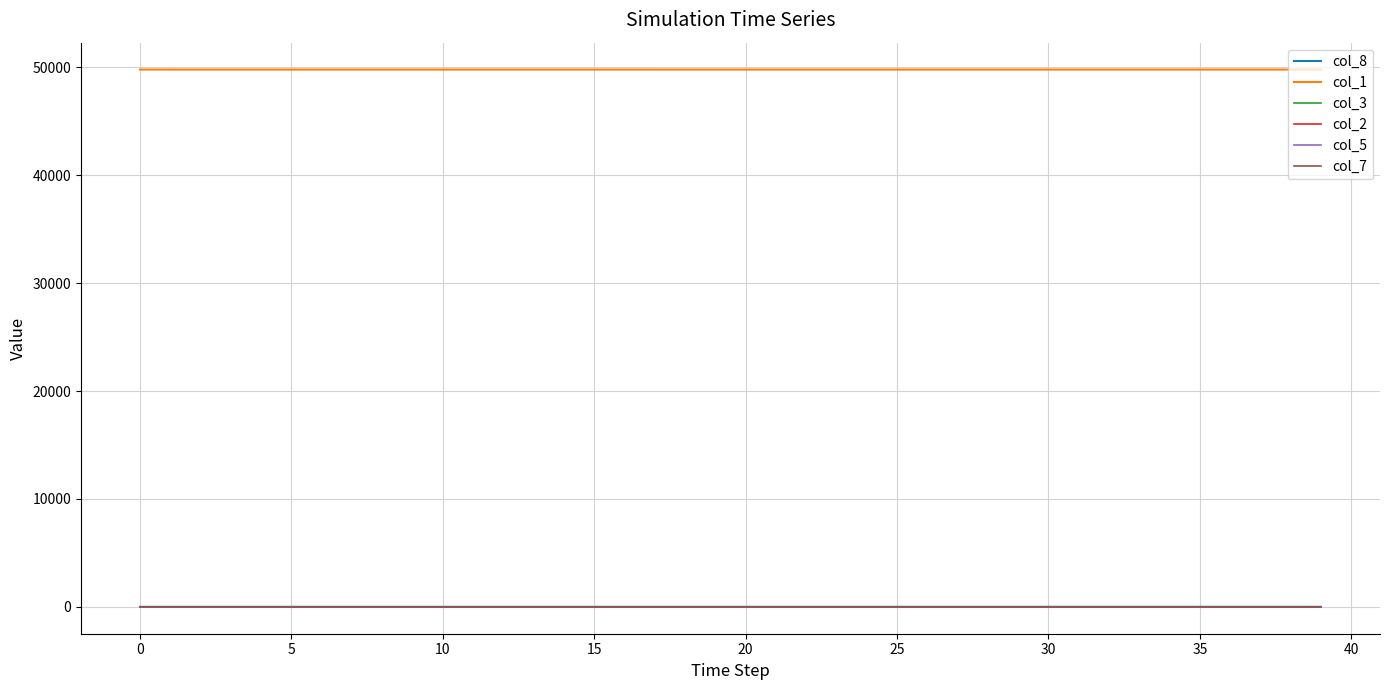

True or false: col_1 and col_7 cross at least once.

False